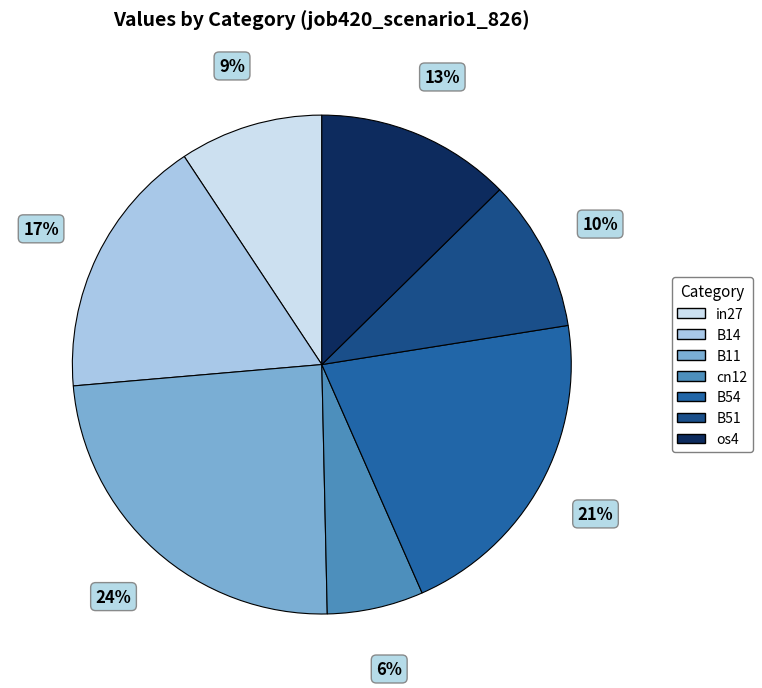

Count the number of slices in the pie.

7